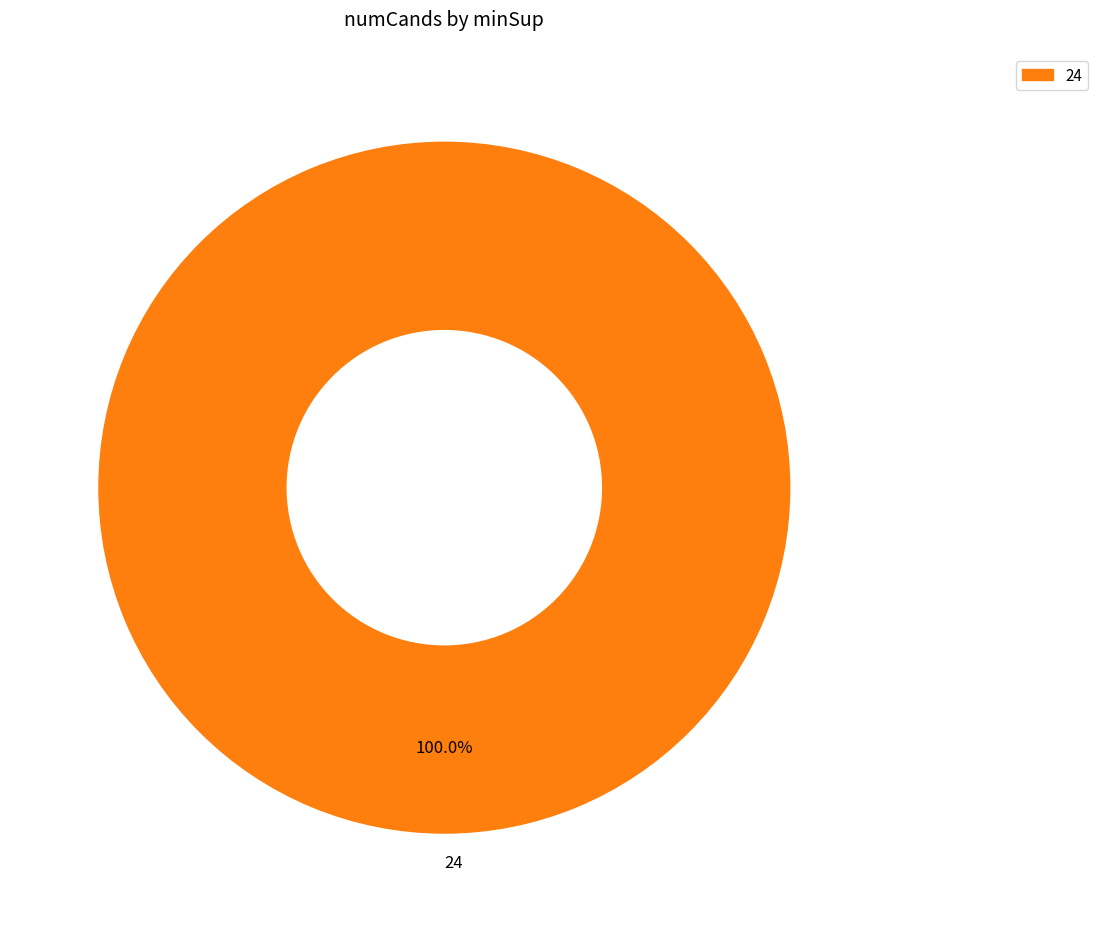

How many segments does this pie chart have?

1